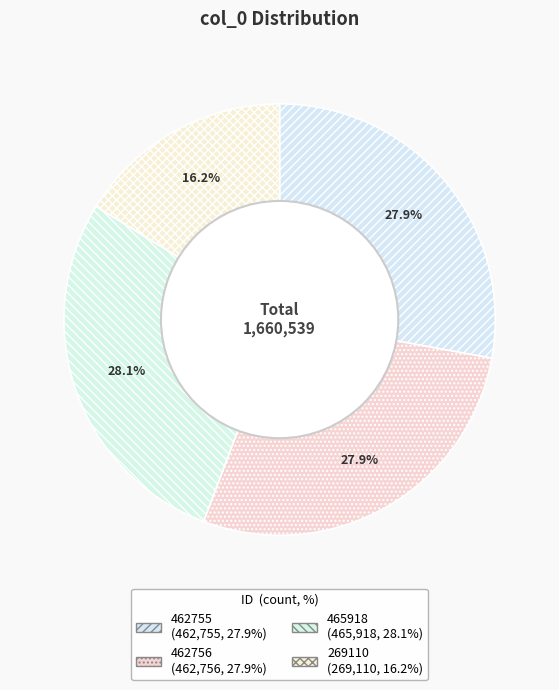

How many slices are in this pie chart?

4